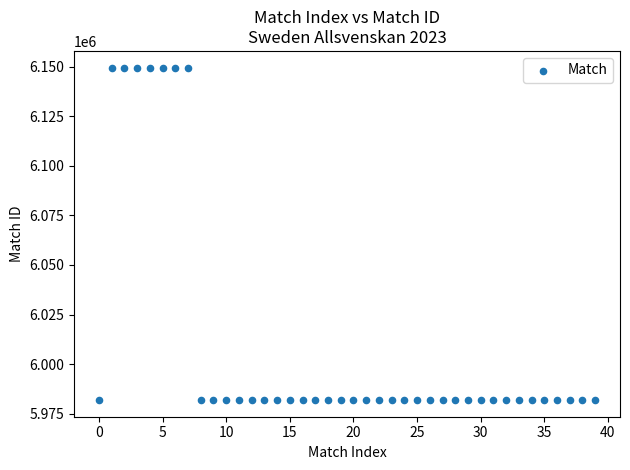

What is the range of Y values (max minus min)?

167703